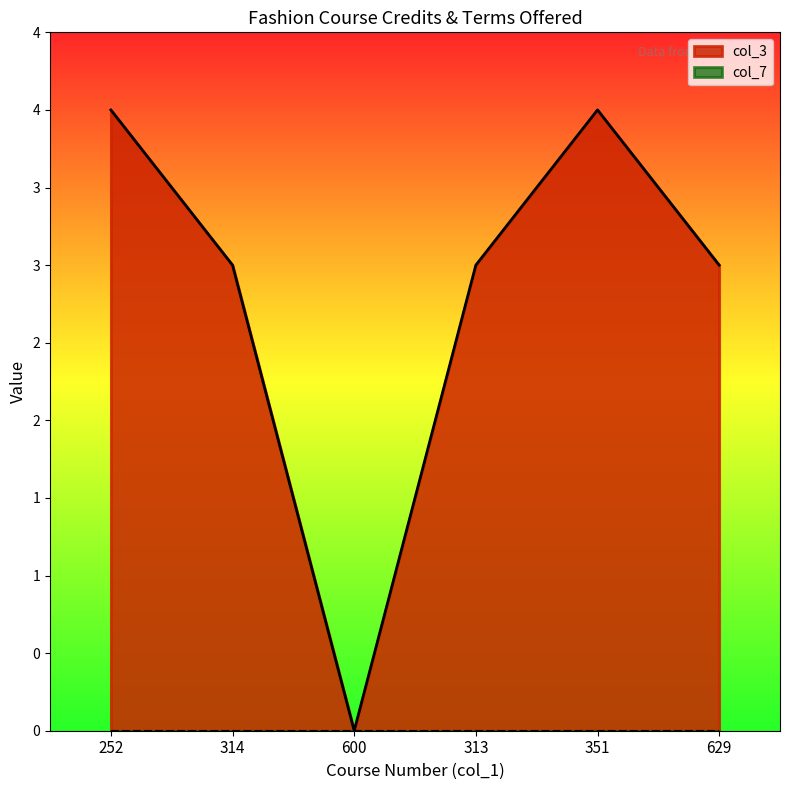

Between 313 and 314, which is larger?

313